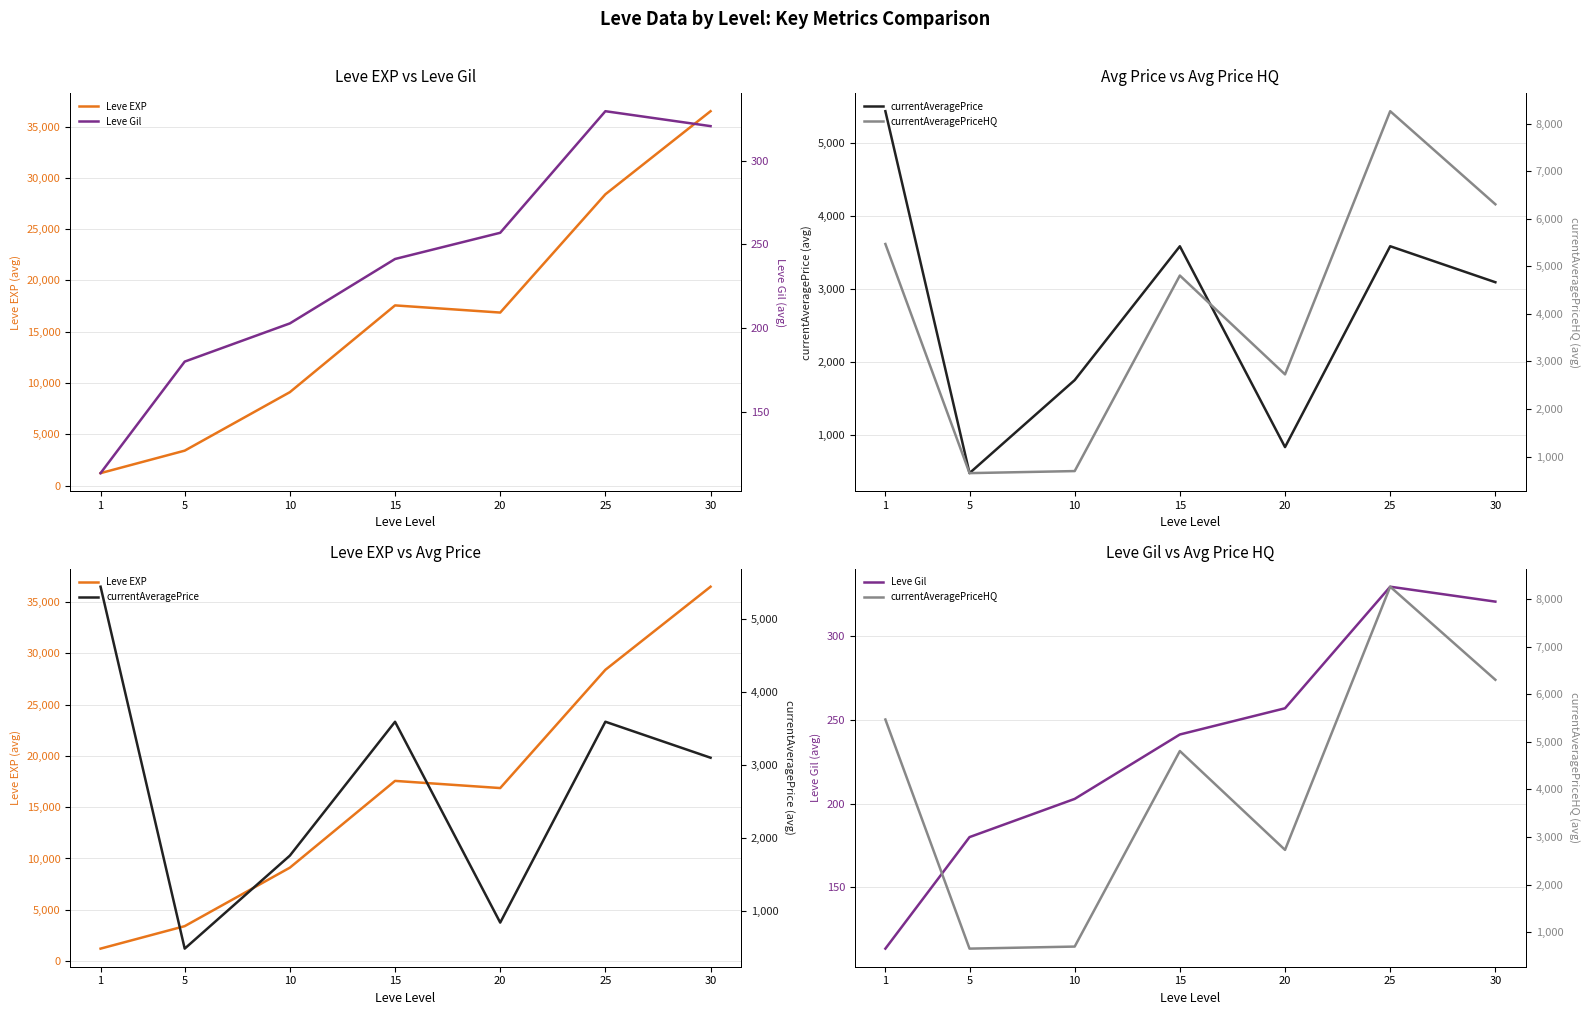

Reading right to left, list all the values displayed in this chart.

Leve EXP: 30=36492.5	25=28393.3	20=16865.0	15=17563.3	10=9106.7	5=3405.0	1=1213.3
currentAveragePrice: 30=3096.0	25=3589.4	20=836.2	15=3588.9	10=1754.4	5=479.4	1=5440.1
Leve Gil: 30=320.8	25=329.7	20=257.0	15=241.3	10=202.8	5=180.0	1=113.3
currentAveragePriceHQ: 30=6302.8	25=8258.7	20=2728.3	15=4805.6	10=696.5	5=653.3	1=5468.2